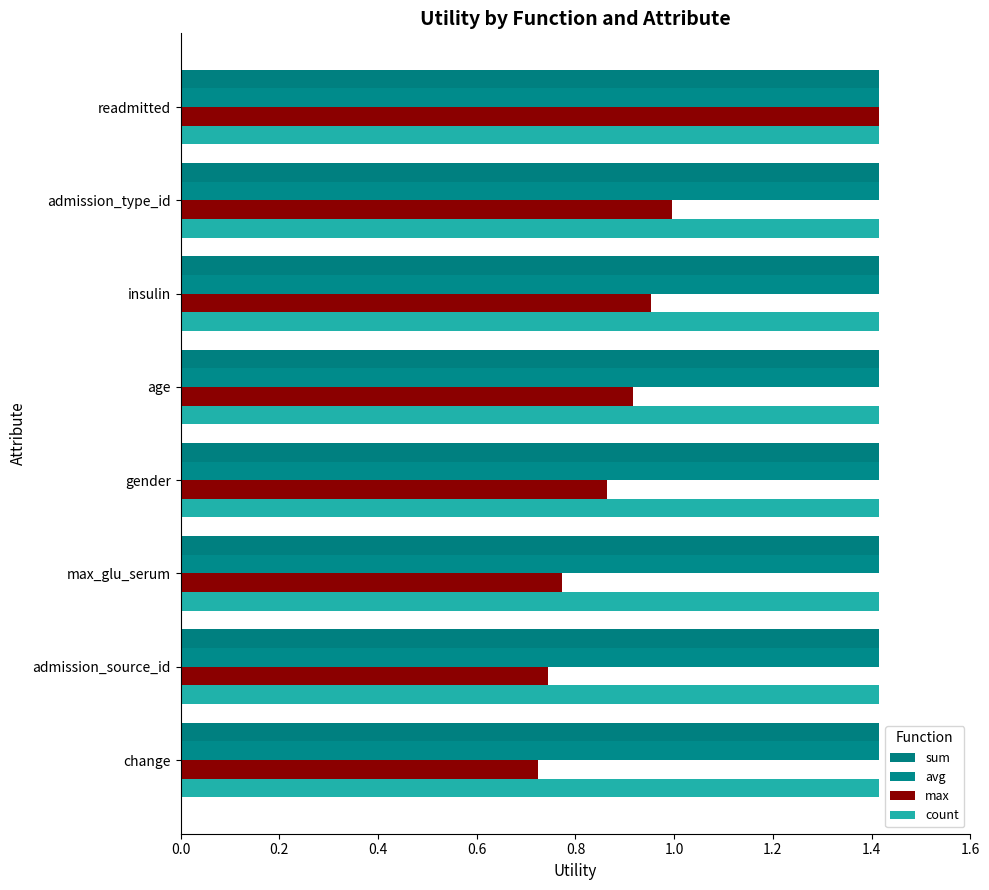

Reading left to right, transcribe all the data shown in this chart.

sum: 0.2	0.2	0.2	0.2	0.2	0.2	0.2	0.2
avg: 0.2	0.2	0.2	0.2	0.2	0.2	0.2	0.2
max: 1.4	1.0	1.0	0.9	0.9	0.8	0.7	0.7
count: 0.2	0.2	0.2	0.2	0.2	0.2	0.2	0.2